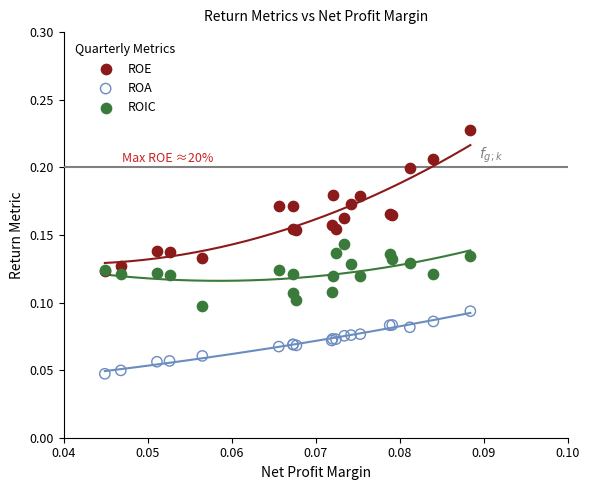

Which series has the largest Y range (max minus min)?

ROE